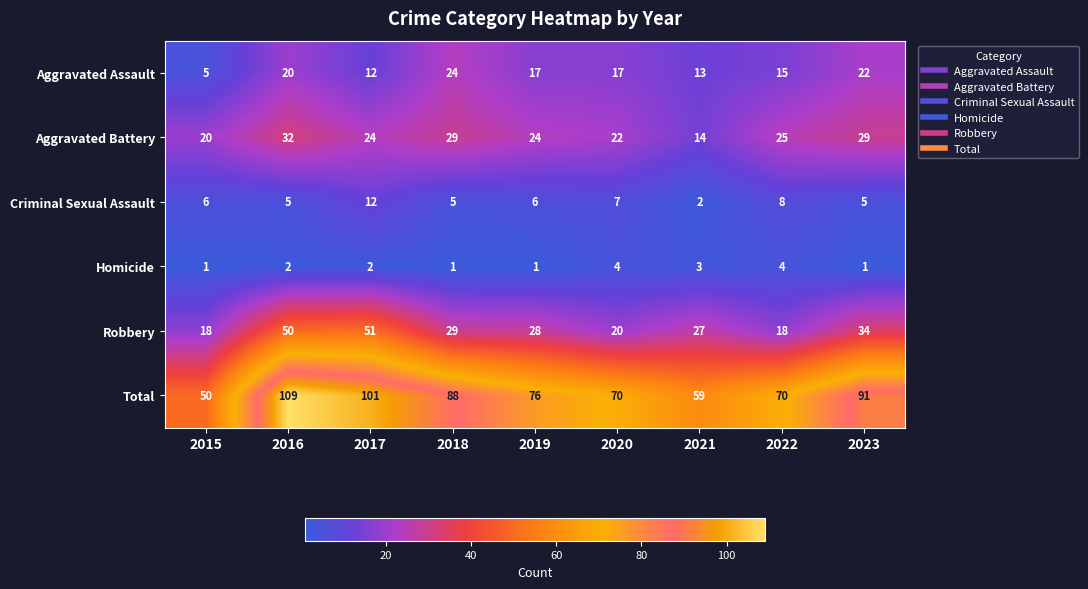

Which series has the largest range (max minus min)?

Total